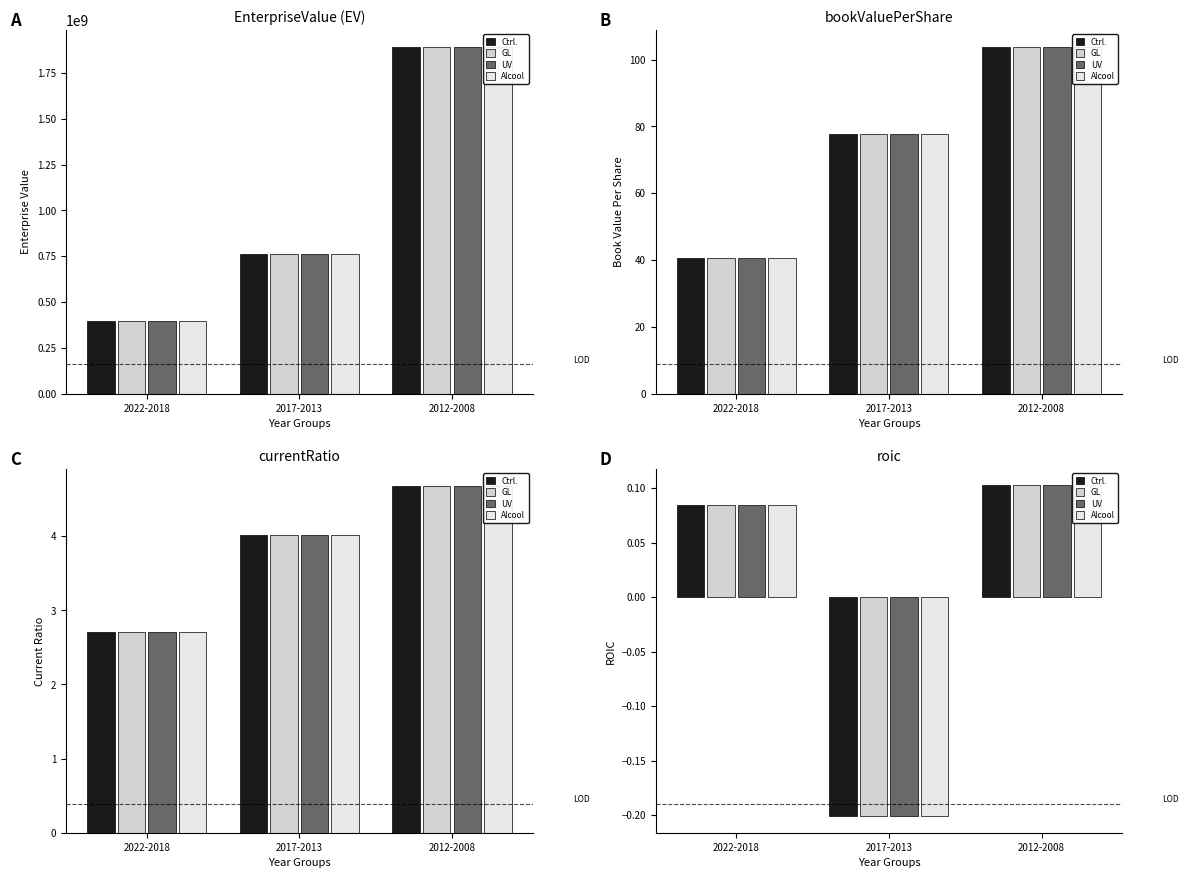

What is the difference between the maximum and minimum values in the Alcool series?

0.3